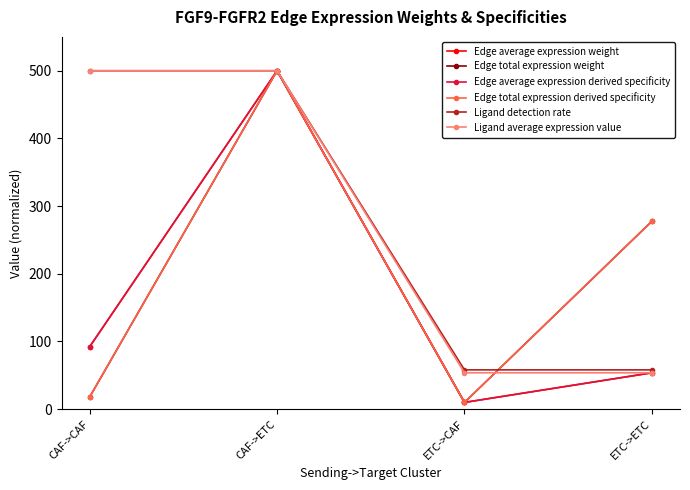

Rank the series at CAF->ETC from lowest to highest value.

Edge average expression weight, Edge total expression weight, Edge average expression derived specificity, Edge total expression derived specificity, Ligand detection rate, Ligand average expression value